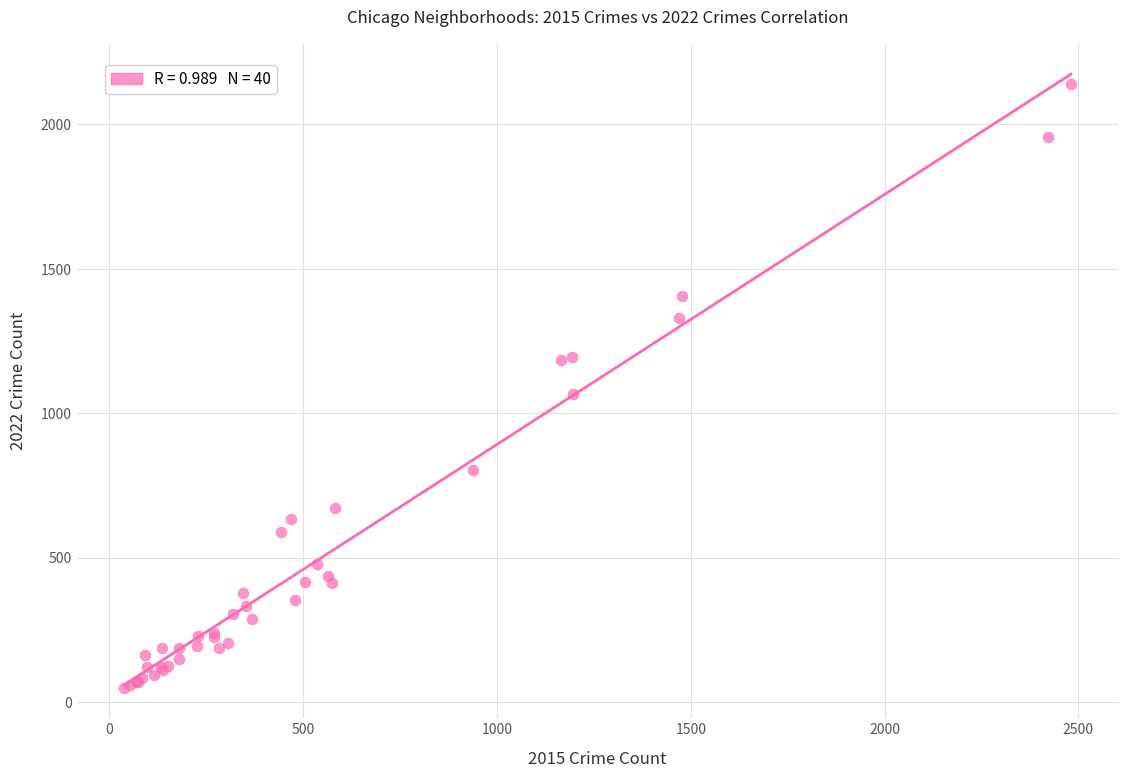

What Y value in the scatter plot is closest to 1094?

1067